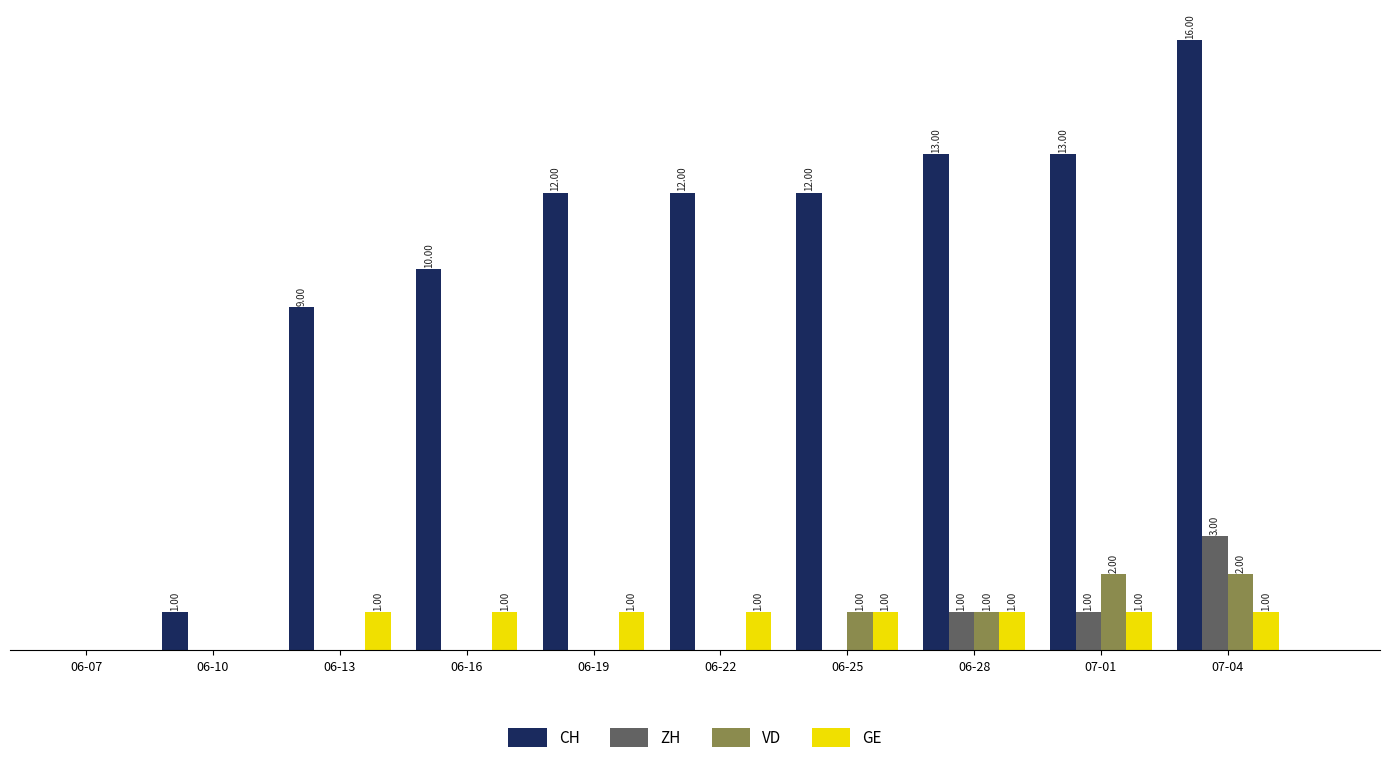

At which category is the sum across all series the highest?

07-04